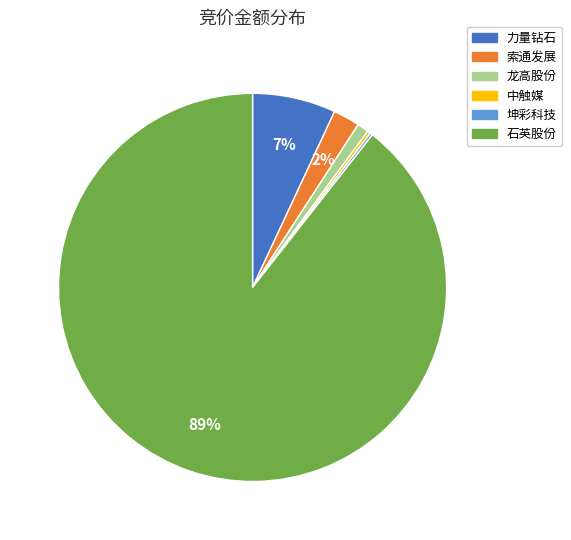

Is there a majority slice in this chart?

Yes